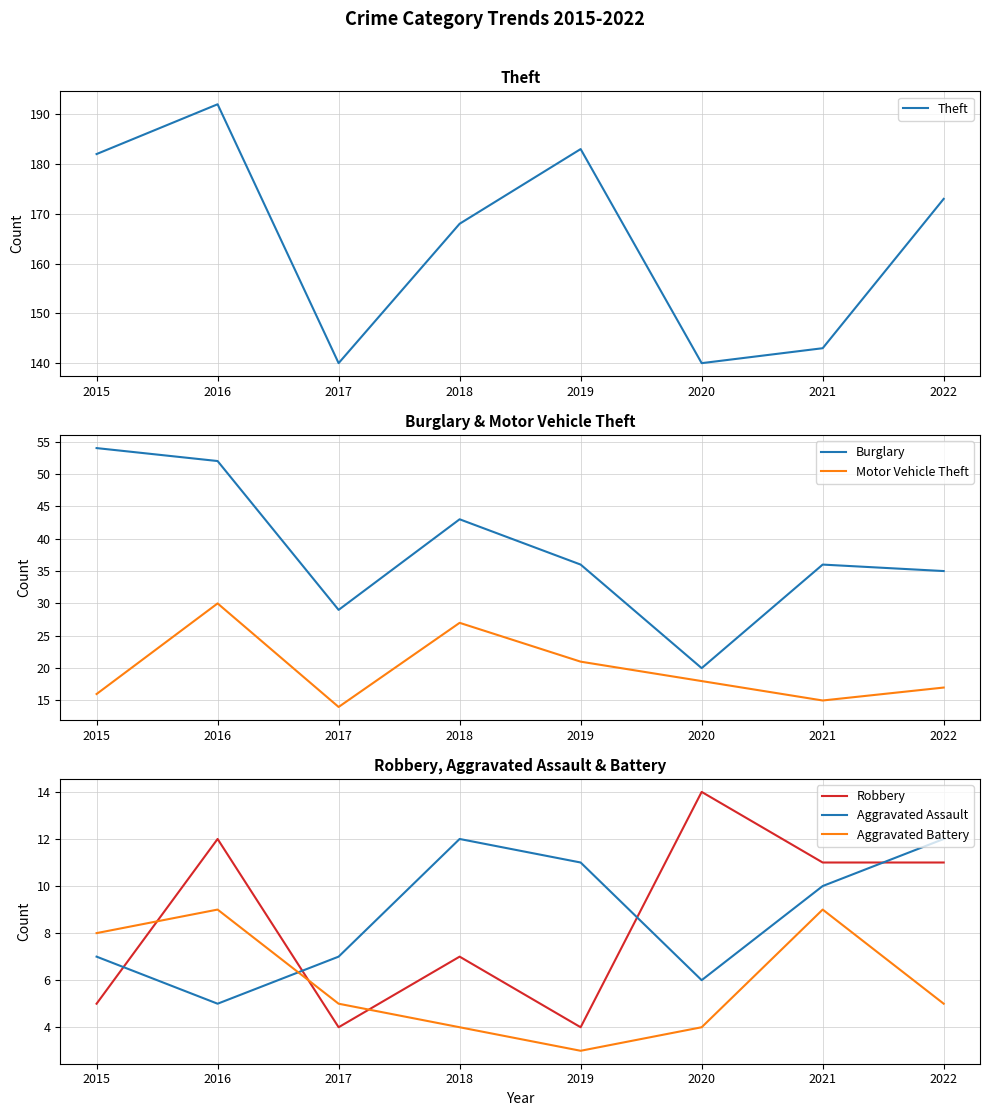

Which series has the largest range (max minus min)?

Theft